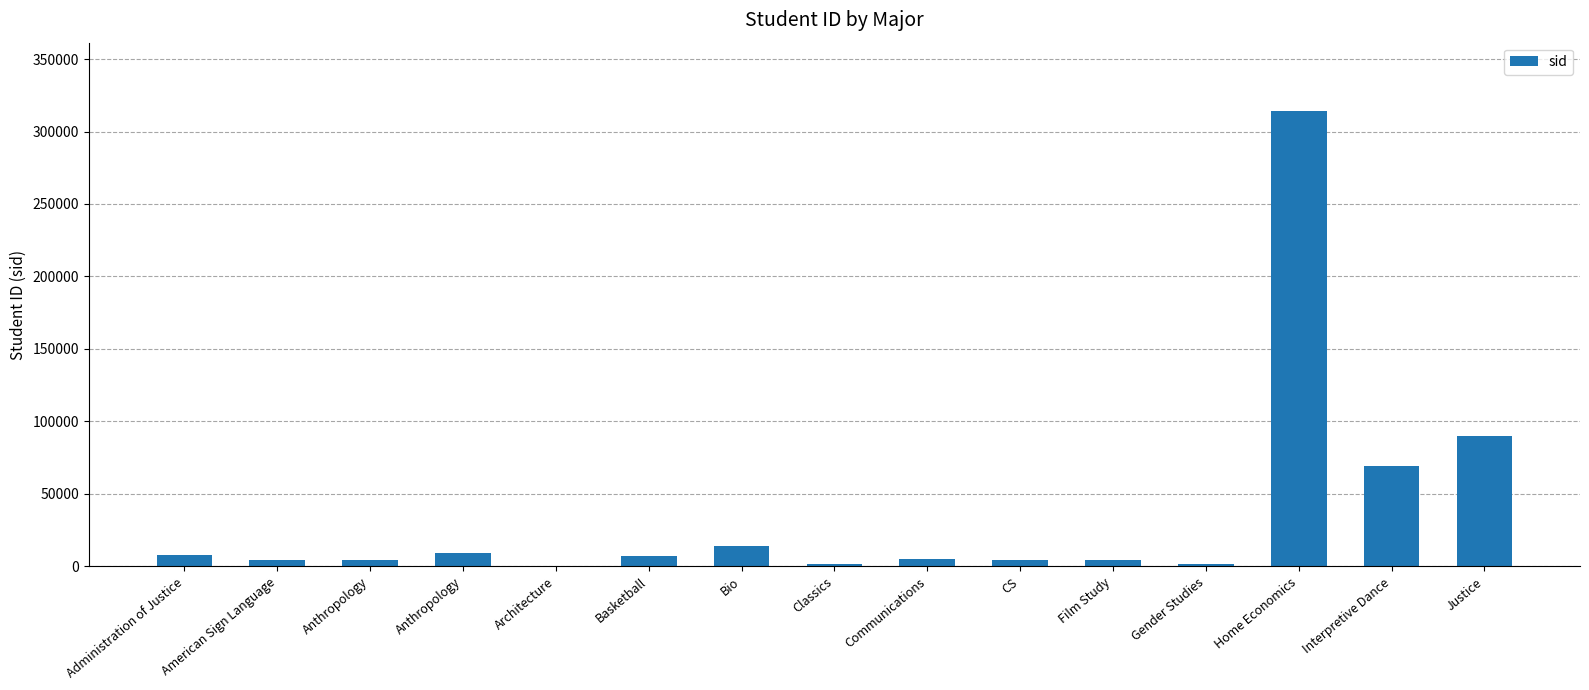

How many data points does each series have?

15